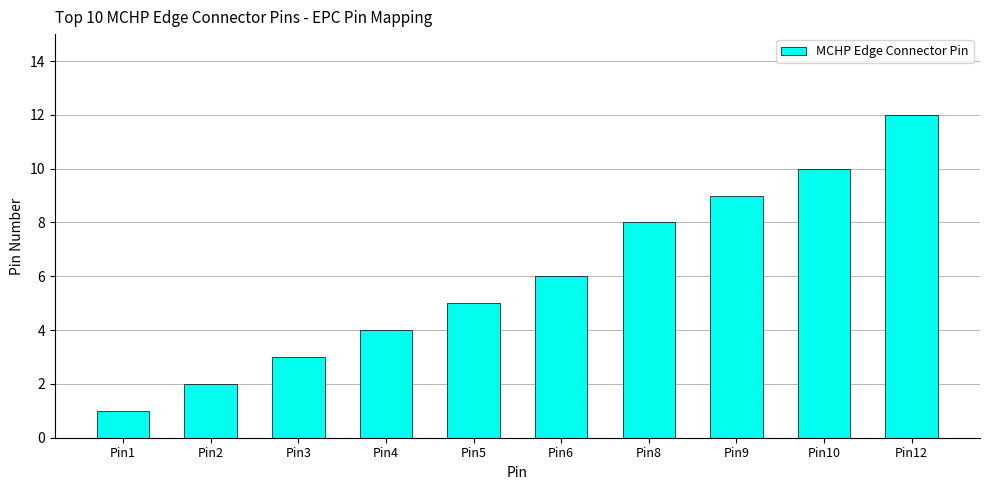

Where is the data nearest to the value 6?

Pin6